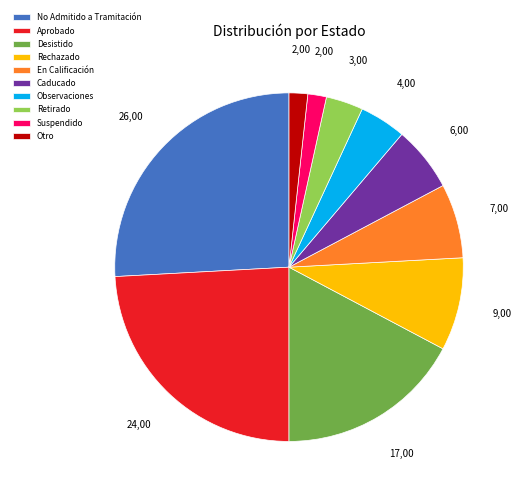

What is the largest slice in the pie chart?

No Admitido a Tramitación